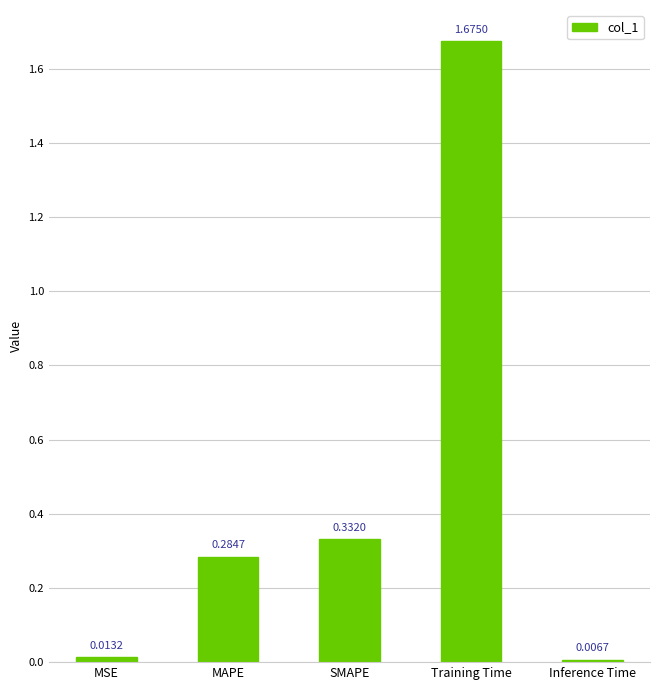

Does the chart contain any negative values?

No